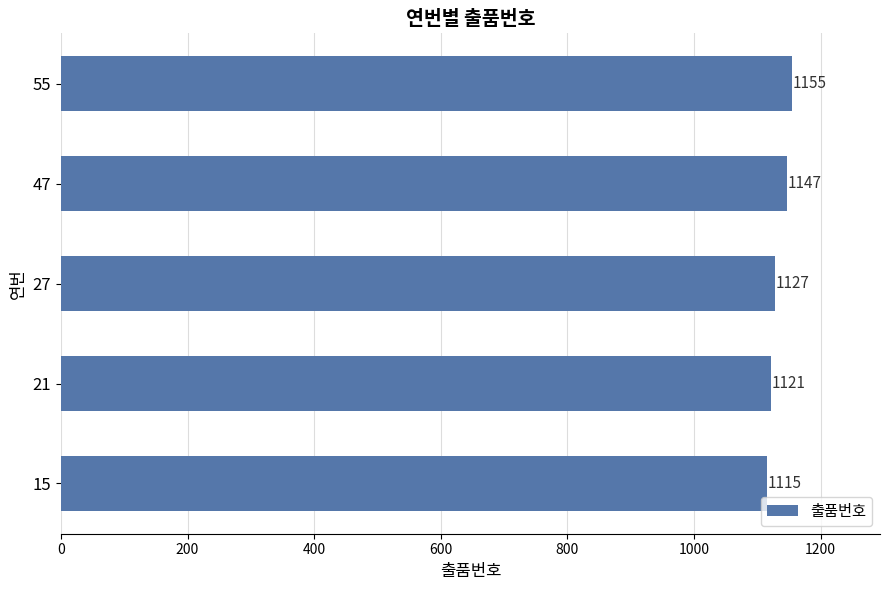

Are the bars grouped side by side (vs. stacked)?

No